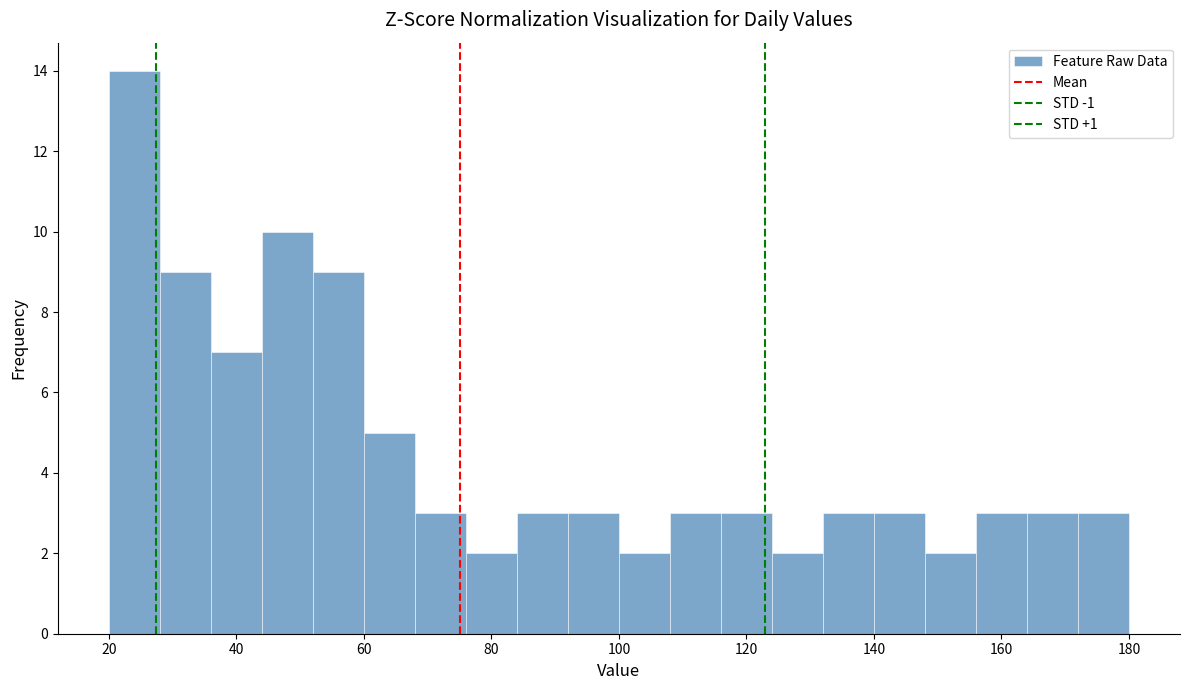

Reading left to right, list every bar in this chart as the range it spans on the x-axis followed by its height. The values are not printed on the chart, so give them approximately, as read against the axis.

20 to 28: 14
28 to 36: 9
36 to 44: 7
44 to 52: 10
52 to 60: 9
60 to 68: 5
68 to 76: 3
76 to 84: 2
84 to 92: 3
92 to 100: 3
100 to 108: 2
108 to 116: 3
116 to 124: 3
124 to 132: 2
132 to 140: 3
140 to 148: 3
148 to 156: 2
156 to 164: 3
164 to 172: 3
172 to 180: 3